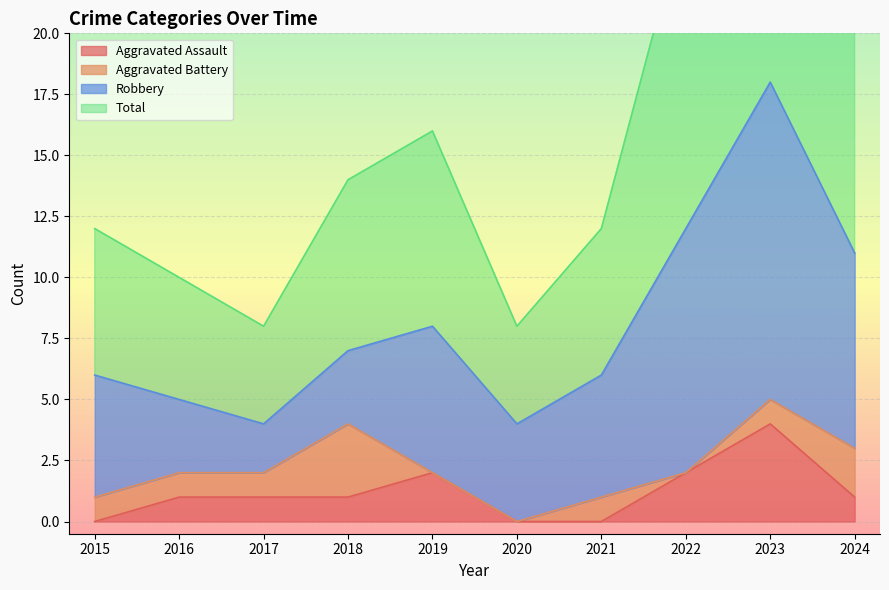

What is the sum of the Total values at 2022 and 2015?

37